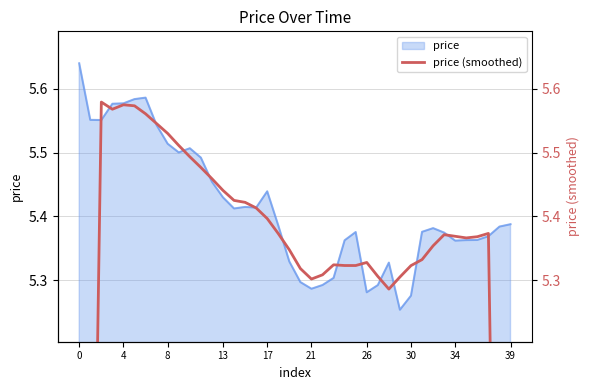

The chart shows a value of 5.8 at 0. True or false?

False